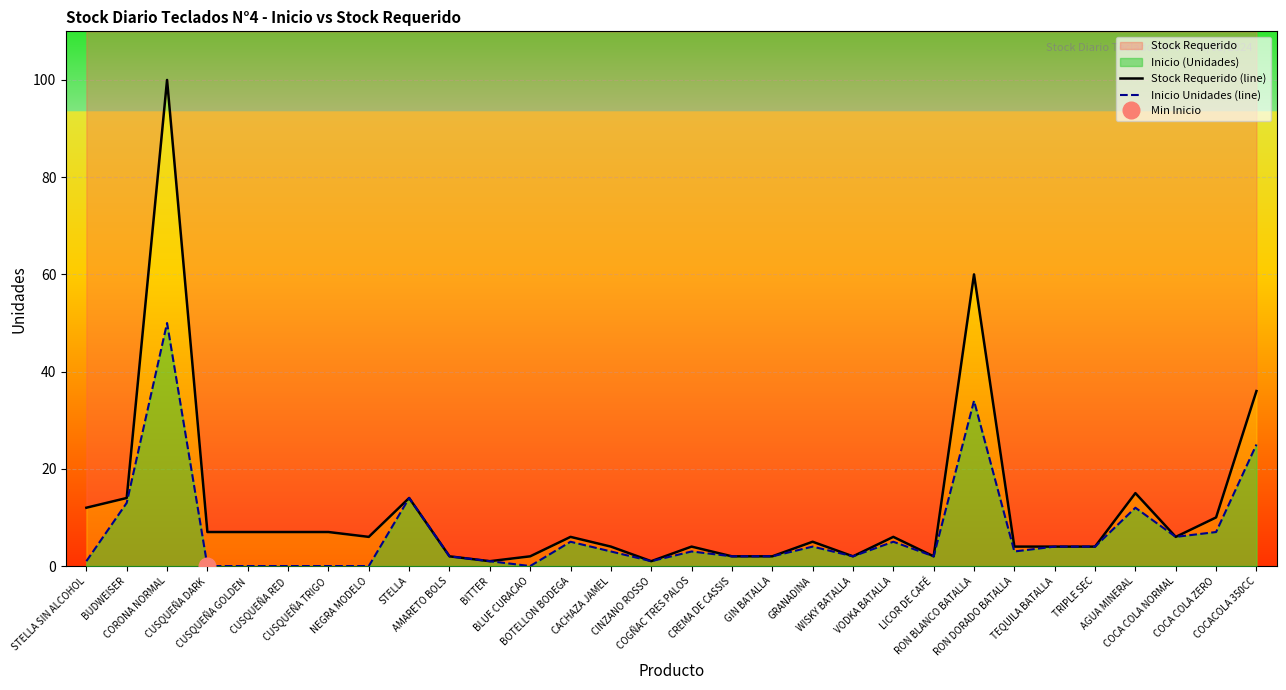

What is the label of the 28th point from the right?

CORONA NORMAL